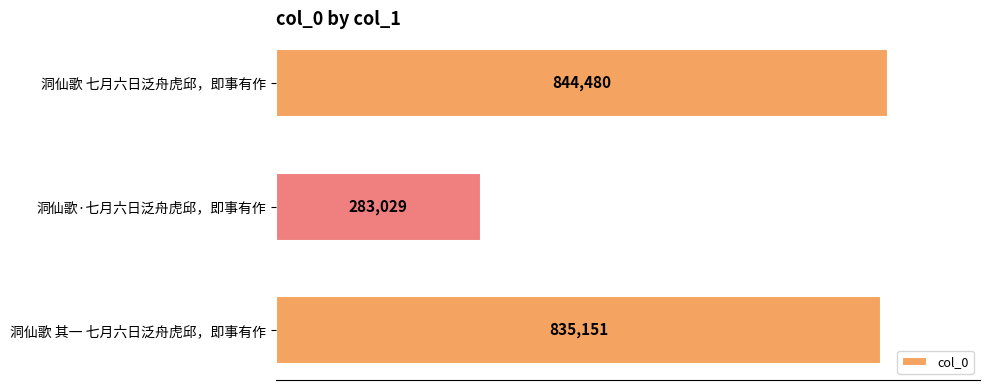

What is the sum of the values at 洞仙歌 其一 七月六日泛舟虎邱，即事有作 and 洞仙歌·七月六日泛舟虎邱，即事有作?

1118180